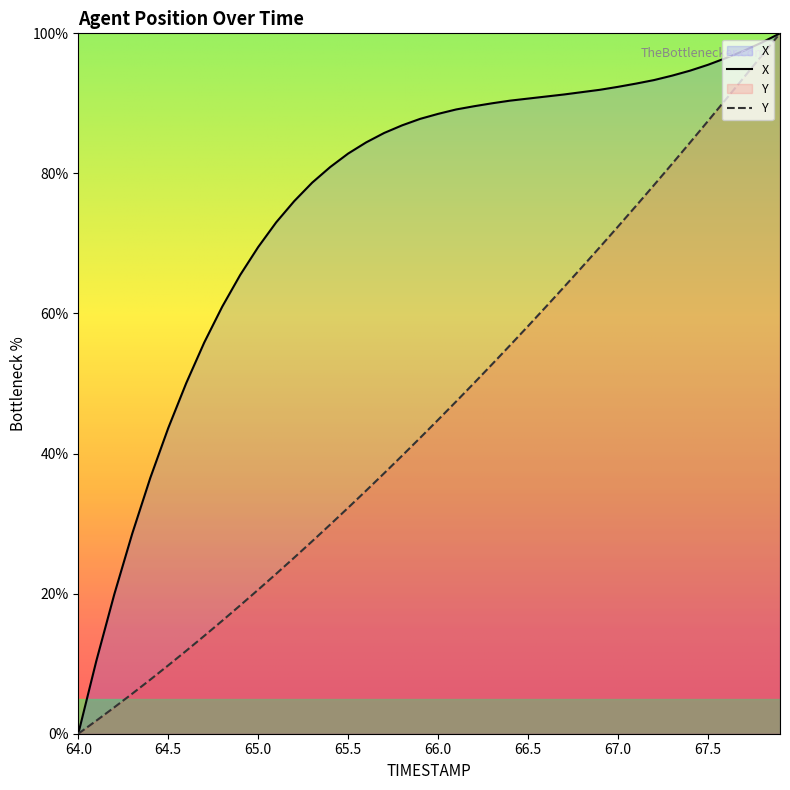

Does the chart have visible grid lines?

No